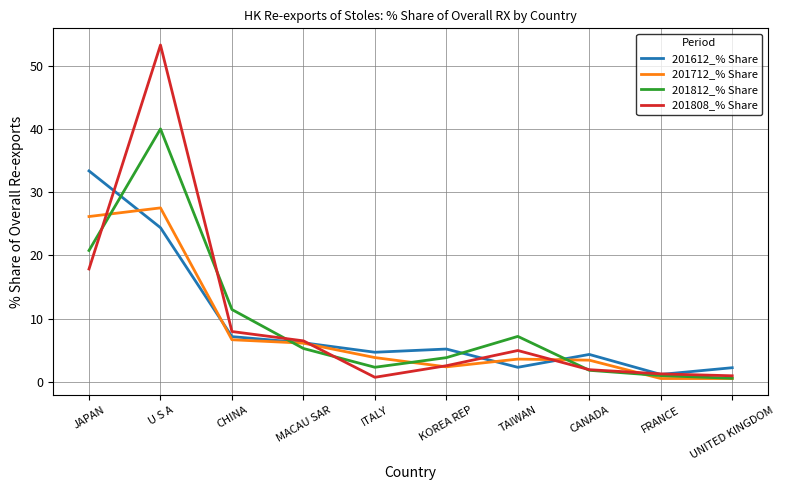

Is the value of 201812_% Share at CHINA greater than the value of 201808_% Share at CANADA?

Yes